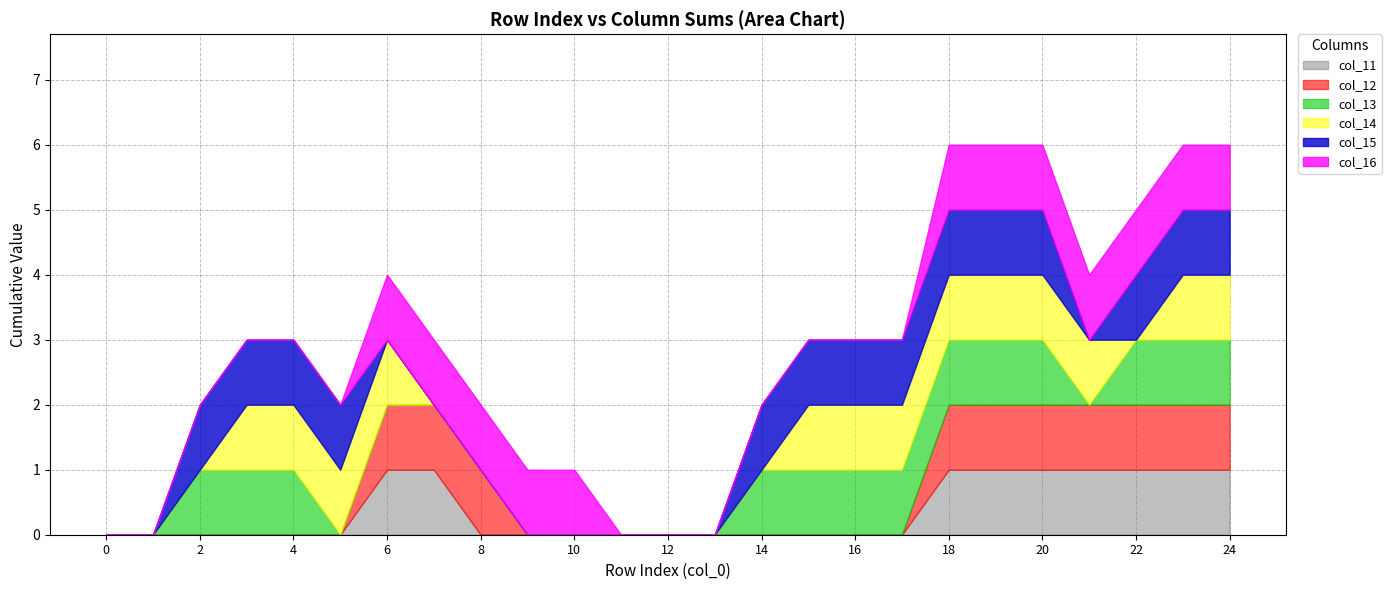

What is the difference between the maximum and minimum values in the col_16 series?

1